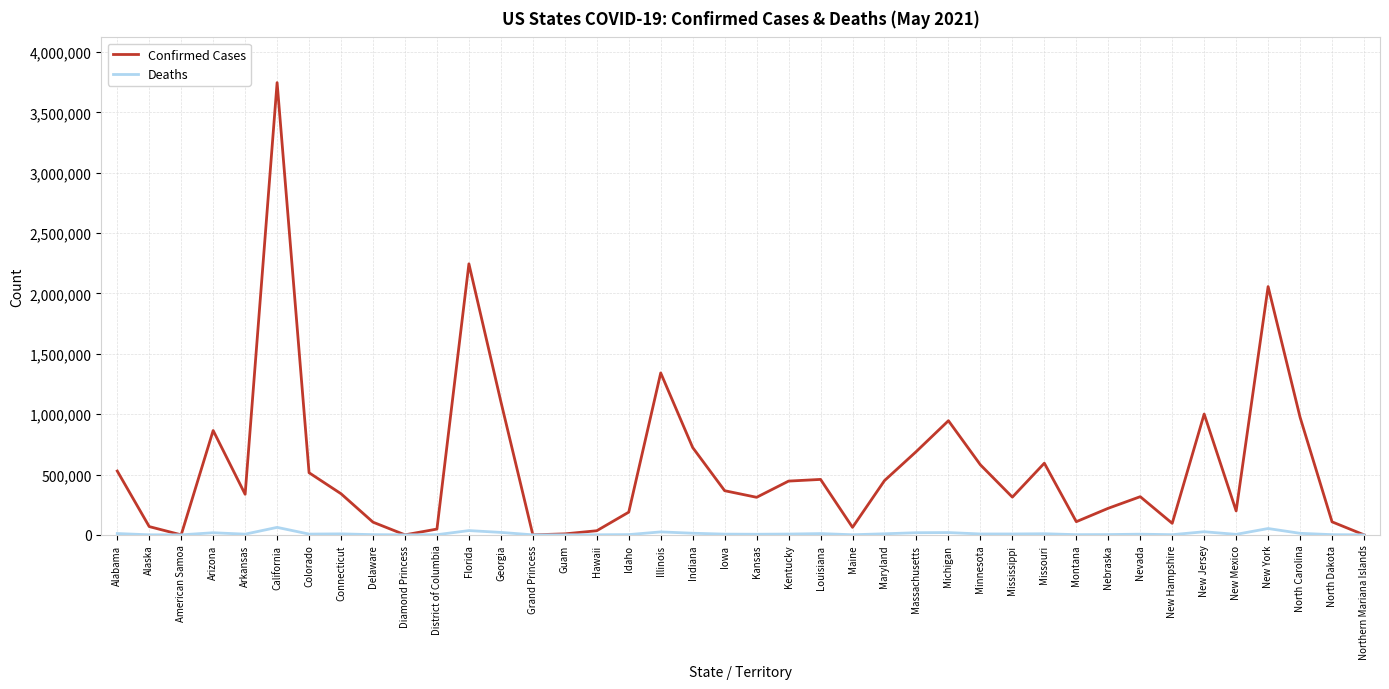

True or false: Confirmed Cases has a value of 1018854 at Indiana.

False